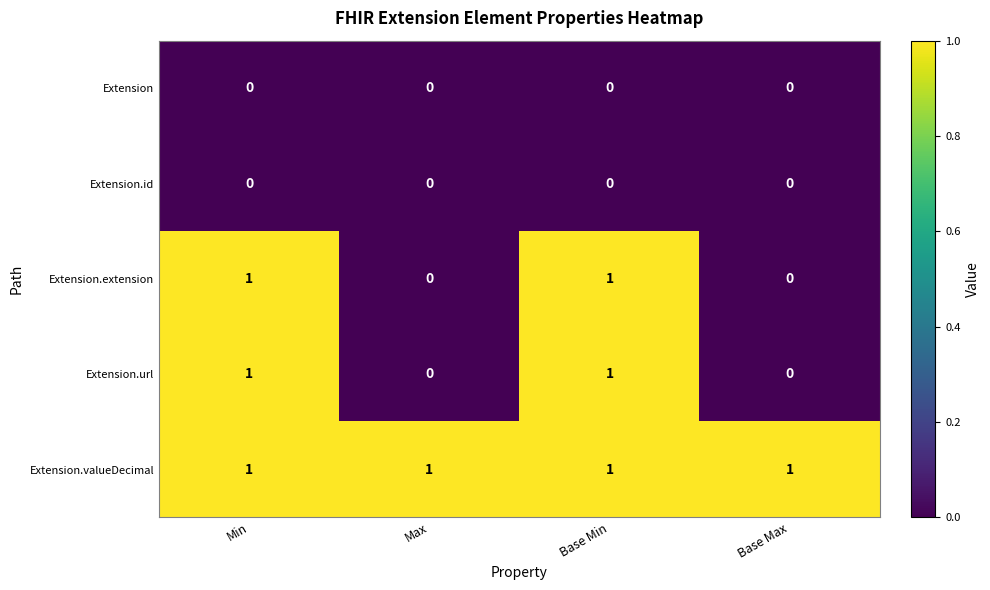

At how many categories does at least one series exceed 0?

4